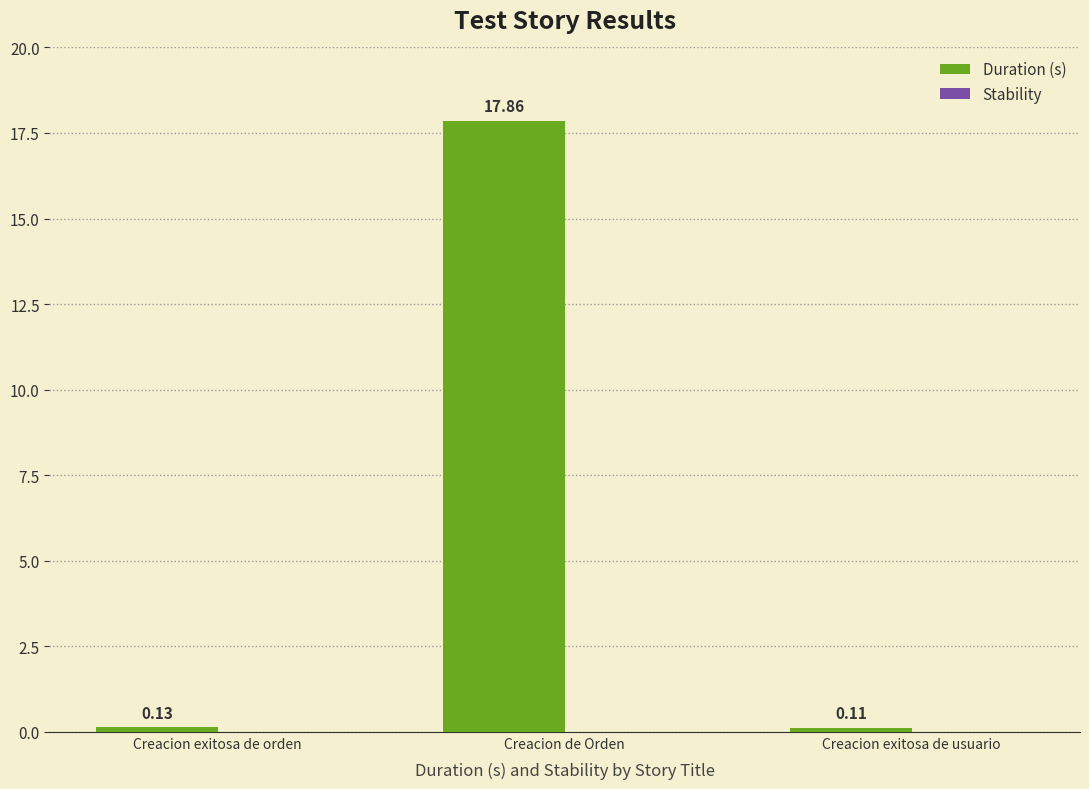

Which category has the highest value across all series?

Creacion de Orden